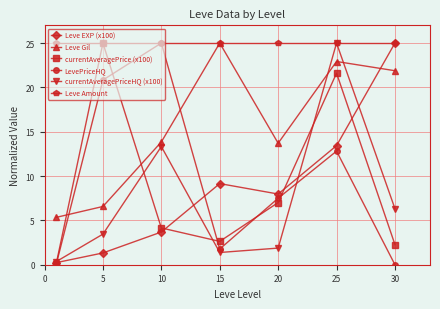

At how many categories does at least one series exceed 24?

7